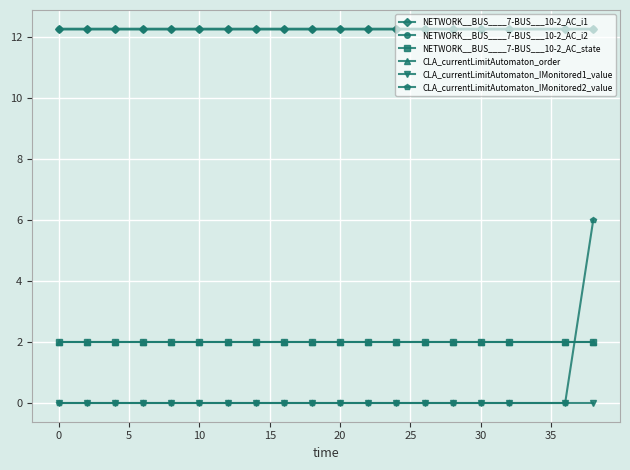

Does the chart have visible grid lines?

Yes